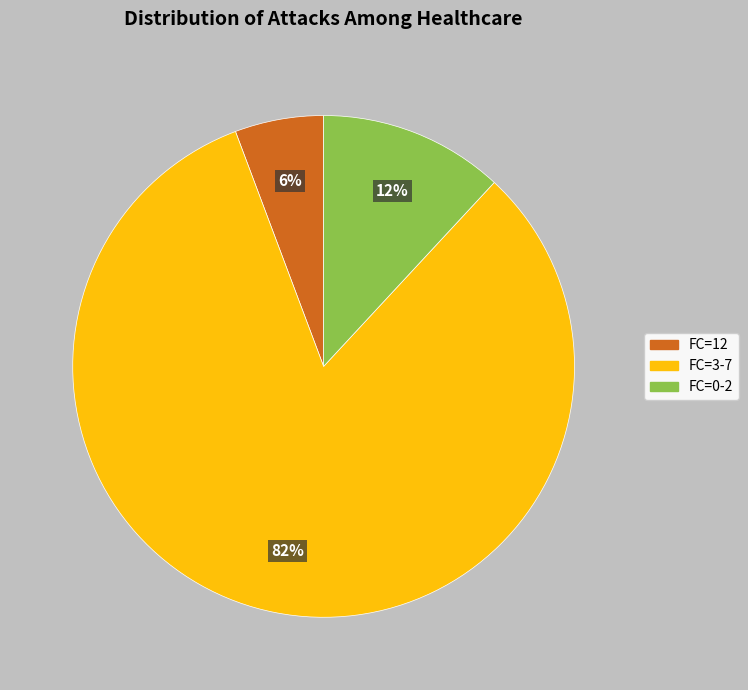

The FC=0-2 slice represents 20% of the pie. True or false?

False